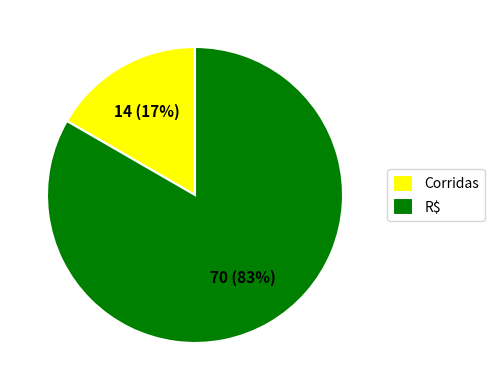

To the nearest percent, what is the average slice percentage?

50%